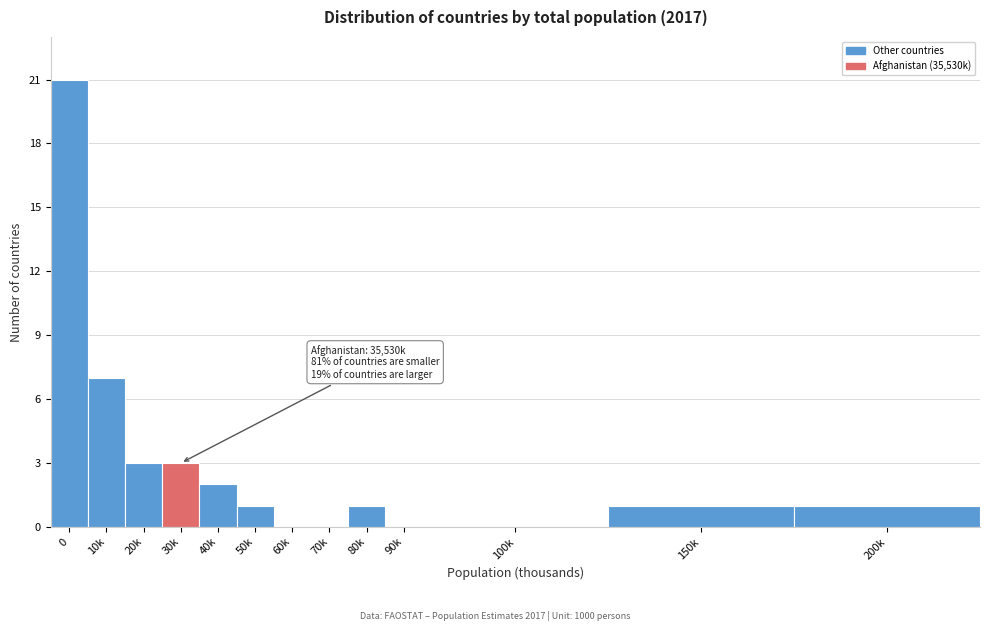

Reading left to right, transcribe all the data shown in this chart.

0=21	10k=7	20k=3	30k=3	40k=2	50k=1	60k=0	70k=0	80k=1	90k=0	100k=0	150k=1	200k=1